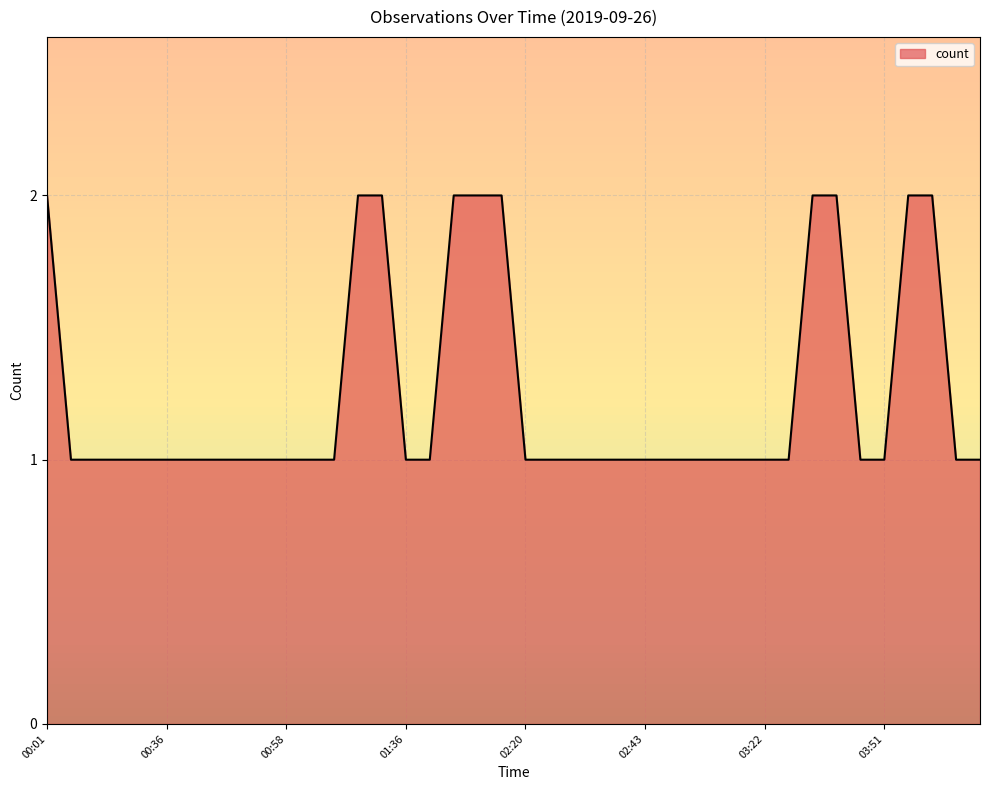

At which label is the value closest to 1?

00:12